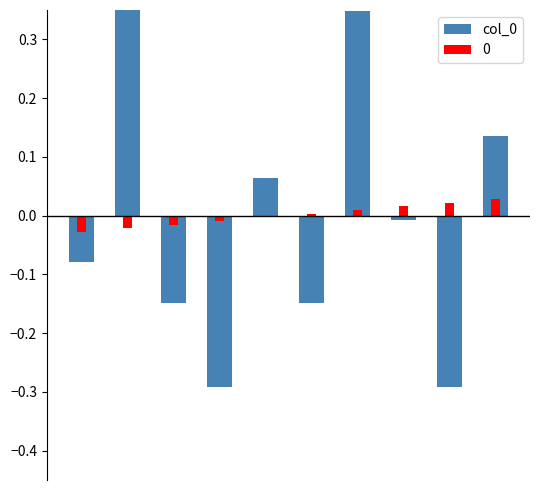

At which label does the data first exceed 0?

1